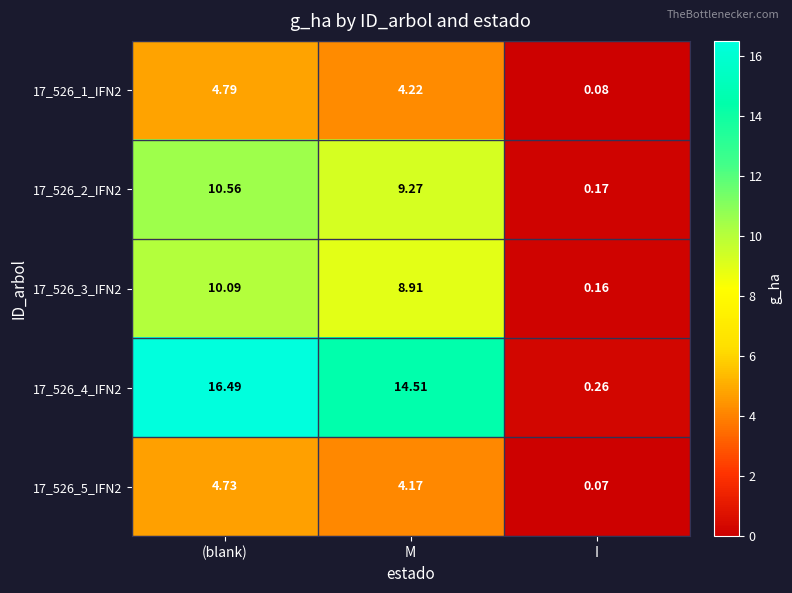

At which label does 17_526_2_IFN2 first exceed 9?

(blank)